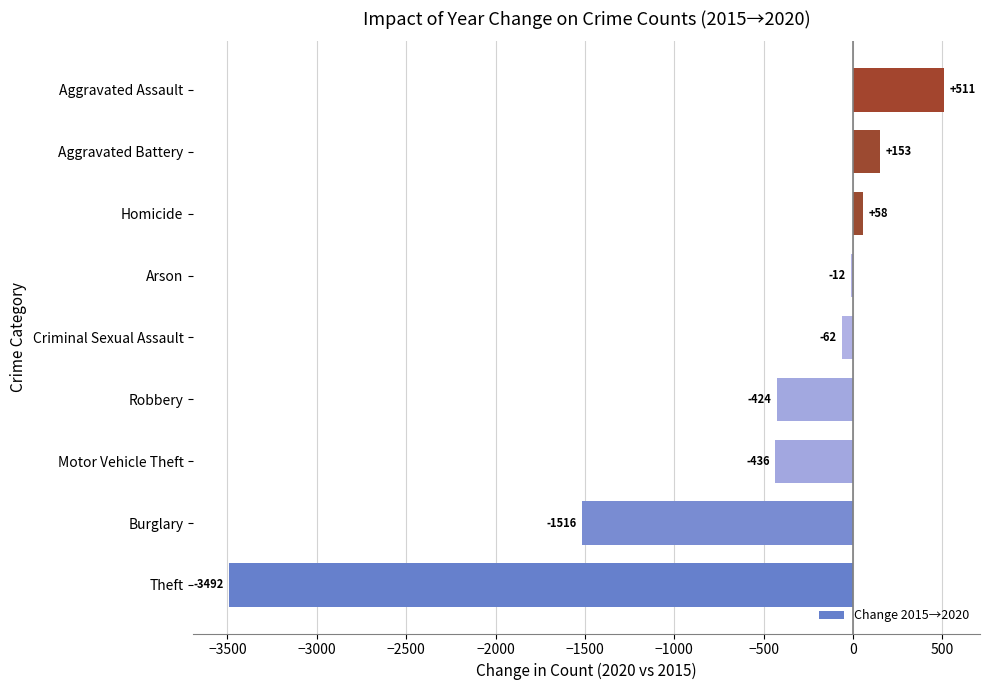

Between Theft and Aggravated Assault, which is larger?

Aggravated Assault